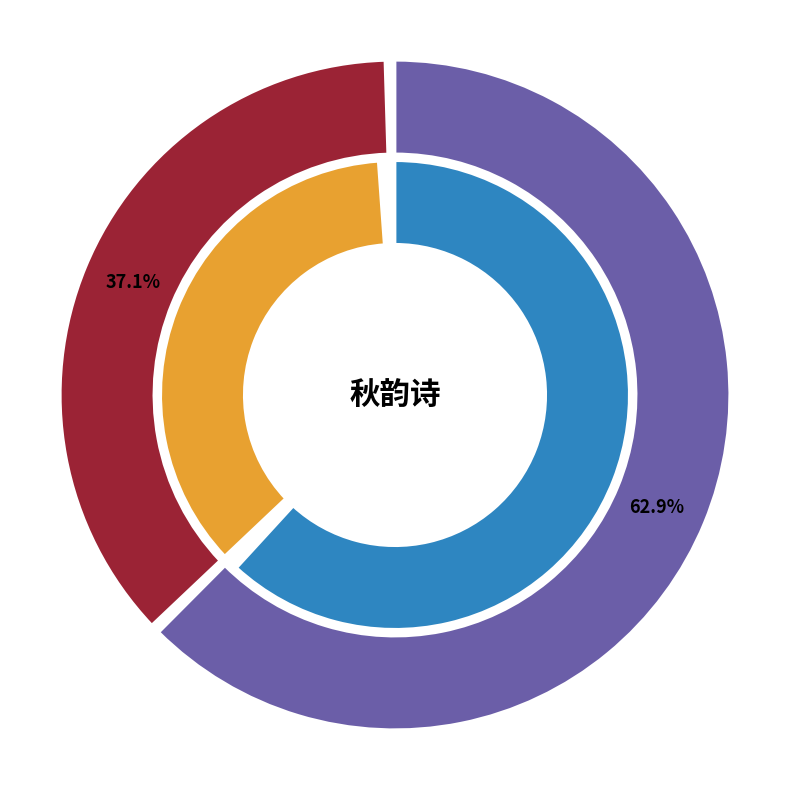

Rank the categories by value from lowest to highest.

再次前韵·秋灯一点映笼纱, 三用前韵·秋草滦河辇路荒